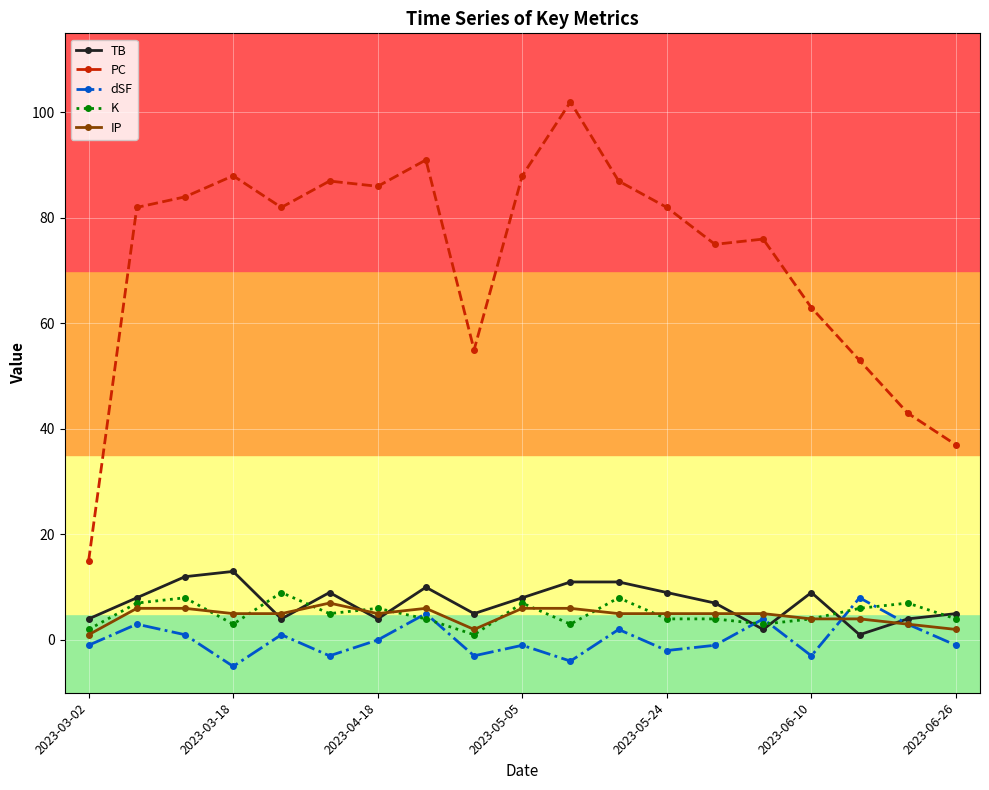

Reading left to right, list all the values displayed in this chart.

TB: 4	8	12	13	4	9	4	10	5	8	11	11	9	7	2	9	1	4	5
PC: 15	82	84	88	82	87	86	91	55	88	102	87	82	75	76	63	53	43	37
dSF: -1	3	1	-5	1	-3	0	5	-3	-1	-4	2	-2	-1	4	-3	8	3	-1
K: 2	7	8	3	9	5	6	4	1	7	3	8	4	4	3	4	6	7	4
IP: 1	6	6	5	5	7	5	6	2	6	6	5	5	5	5	4	4	3	2